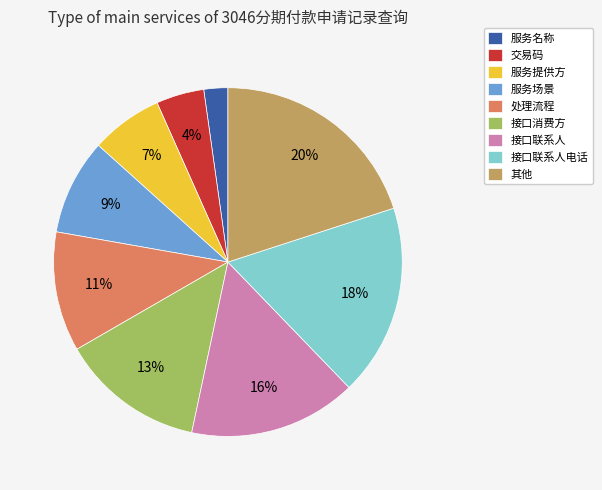

True or false: 服务名称 accounts for 2% of the total.

True